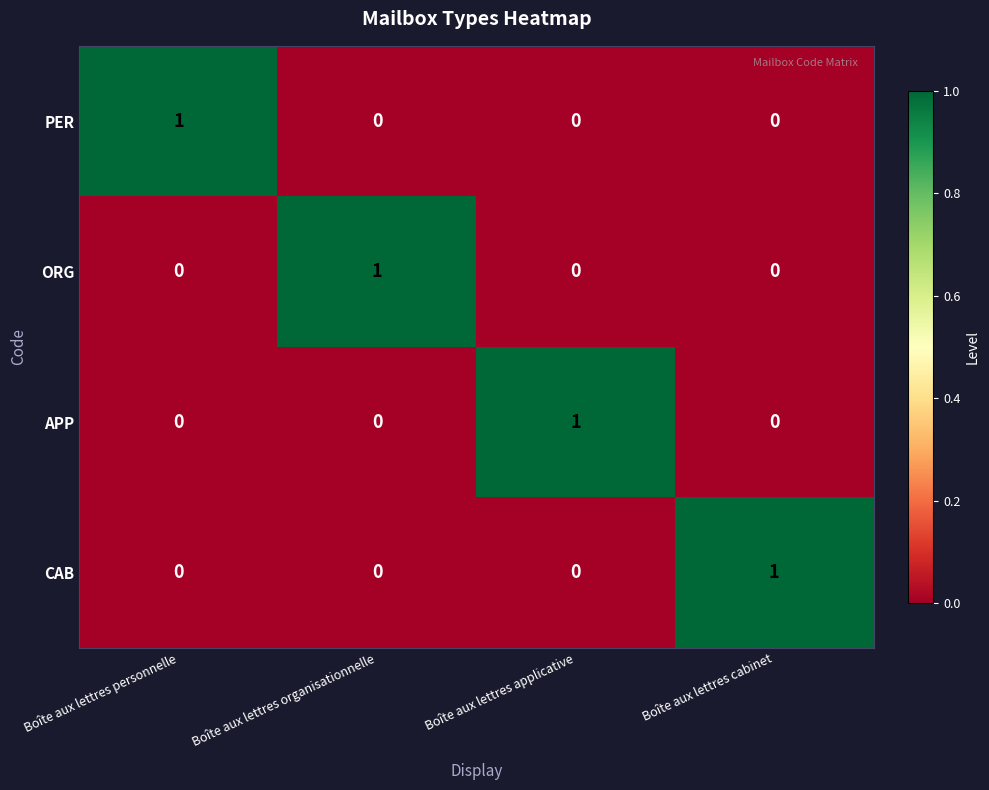

Is the value of APP at Boîte aux lettres organisationnelle greater than the value of CAB at Boîte aux lettres cabinet?

No